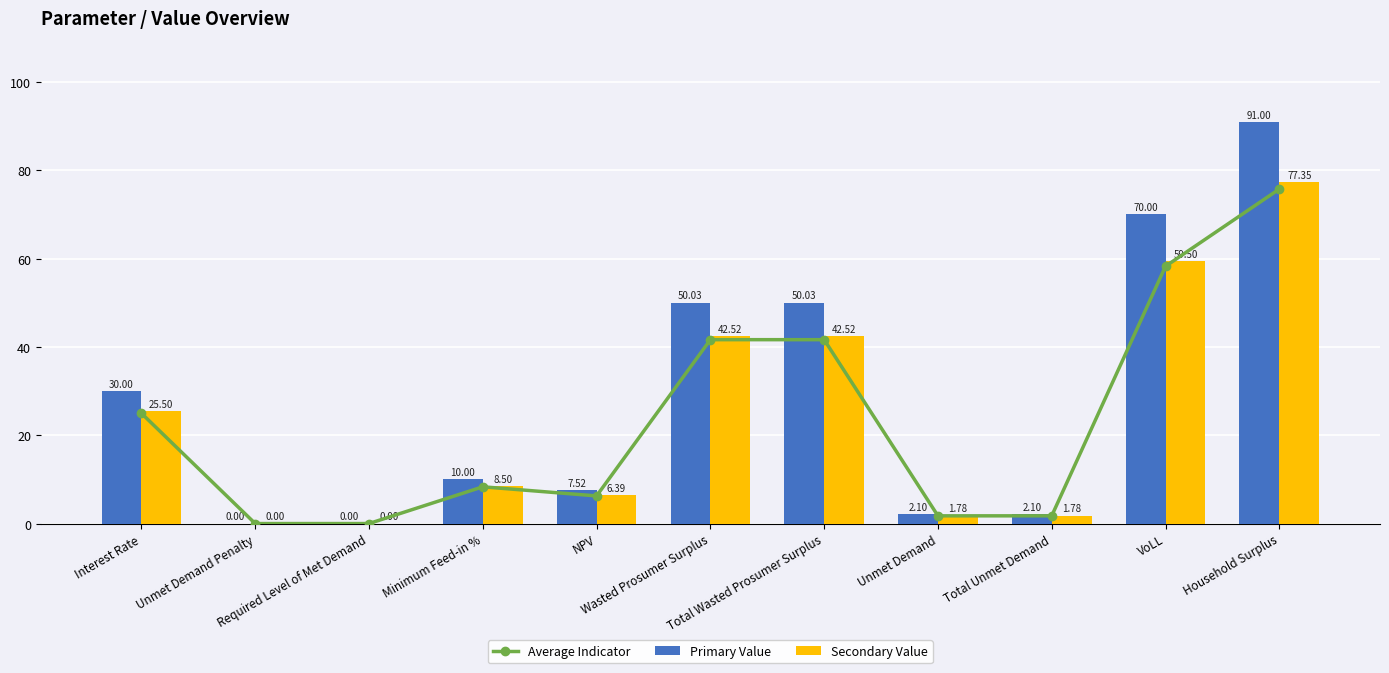

What position from the left is NPV?

5